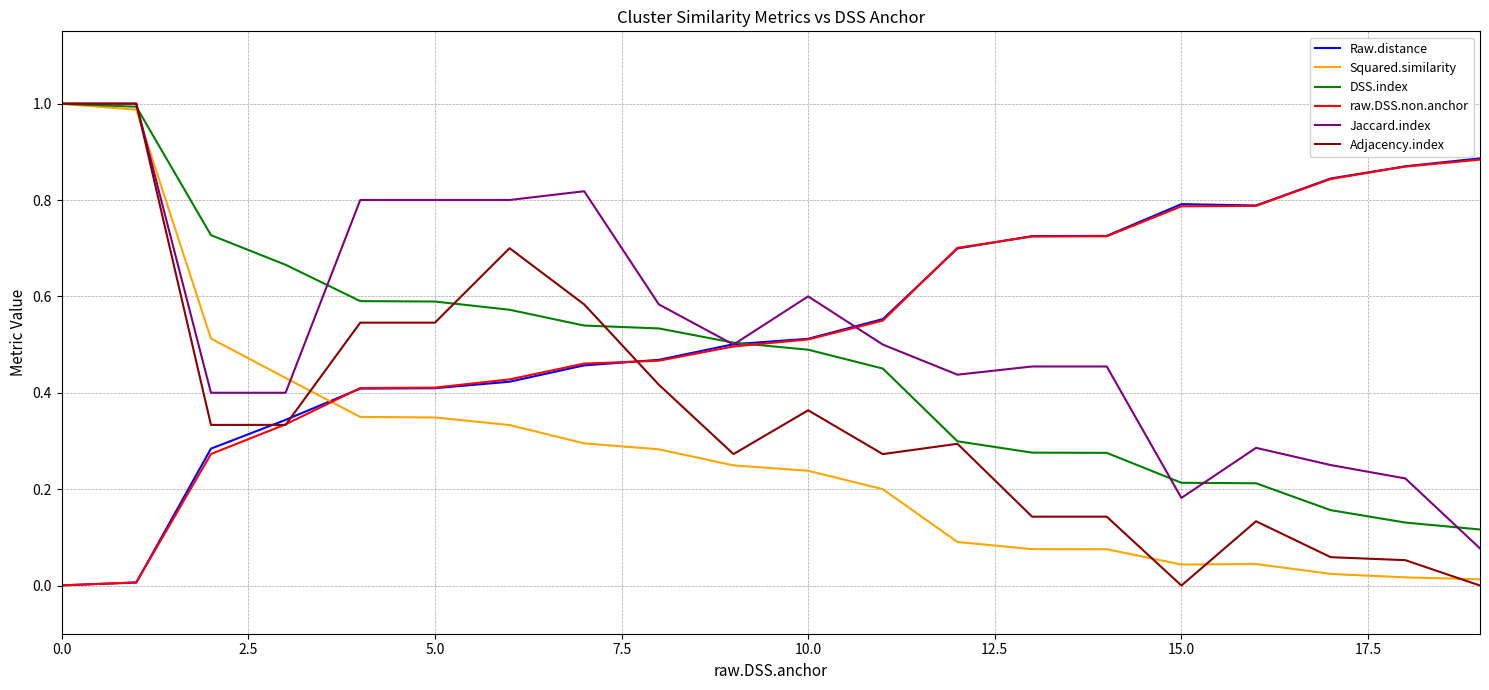

What is the maximum value shown in the chart?

1.0